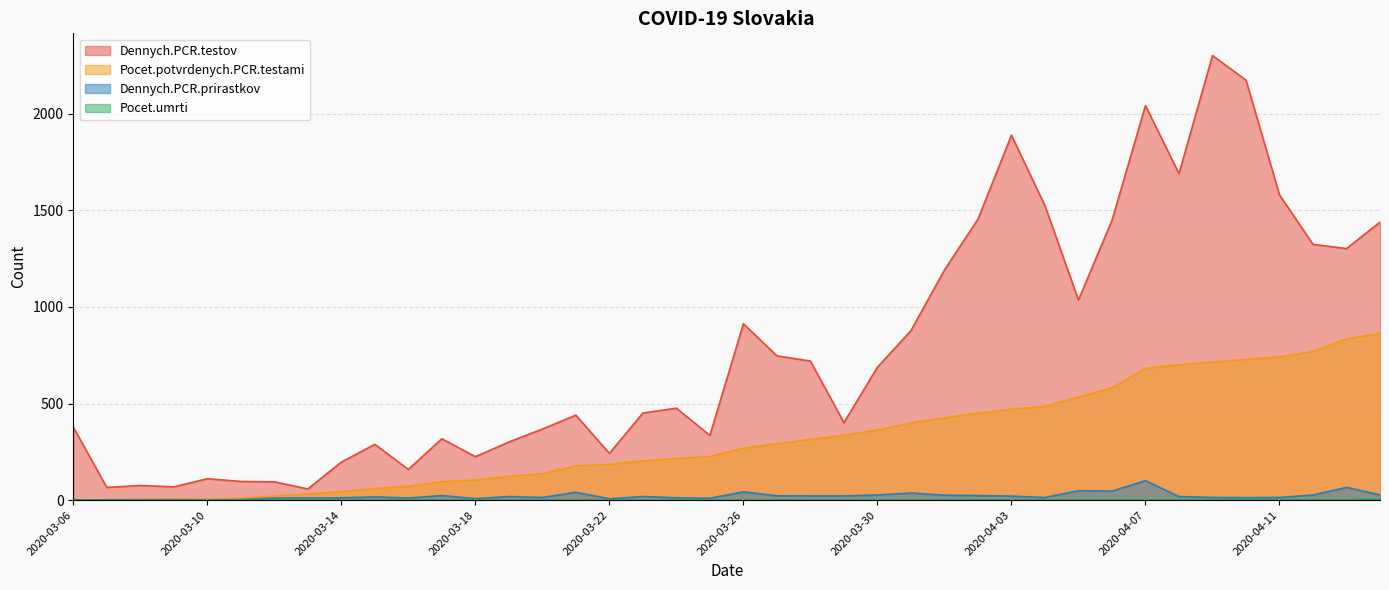

True or false: Pocet.umrti and Dennych.PCR.prirastkov cross at least once.

False